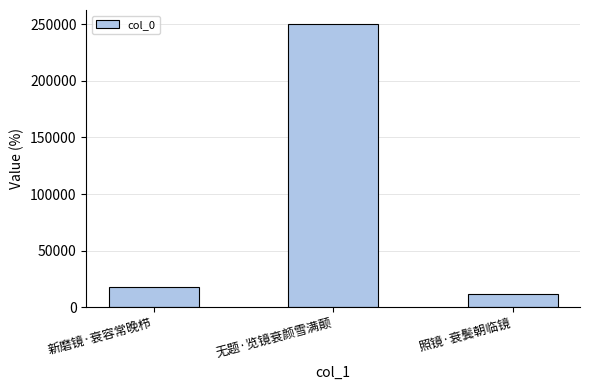

True or false: the data shows 11735 at 照镜·衰鬓朝临镜.

True